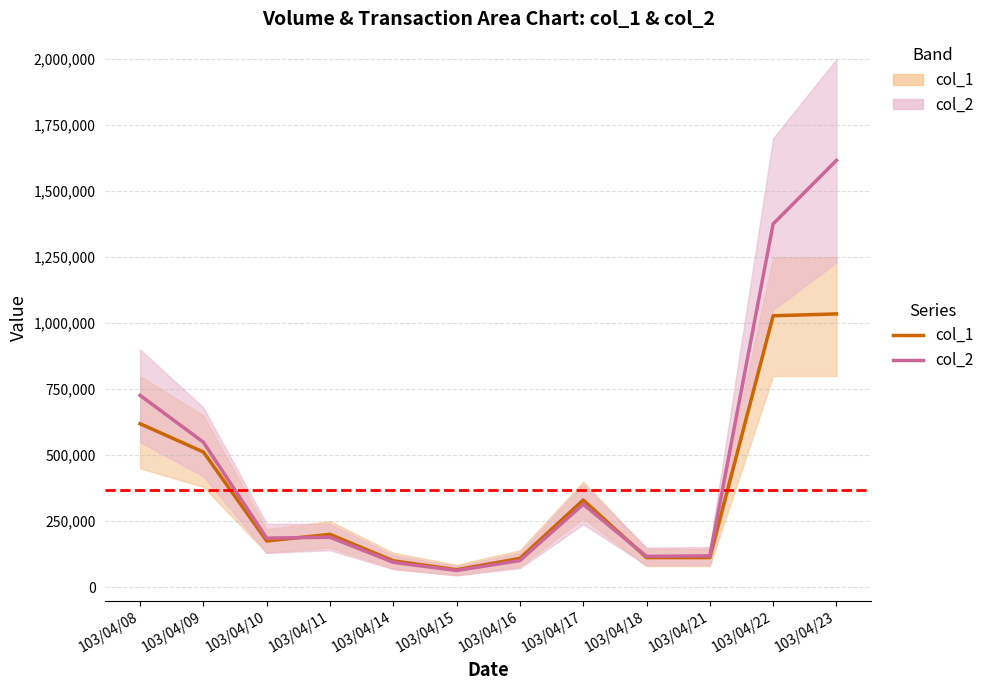

Between 103/04/08 and 103/04/23, which is larger?

103/04/23